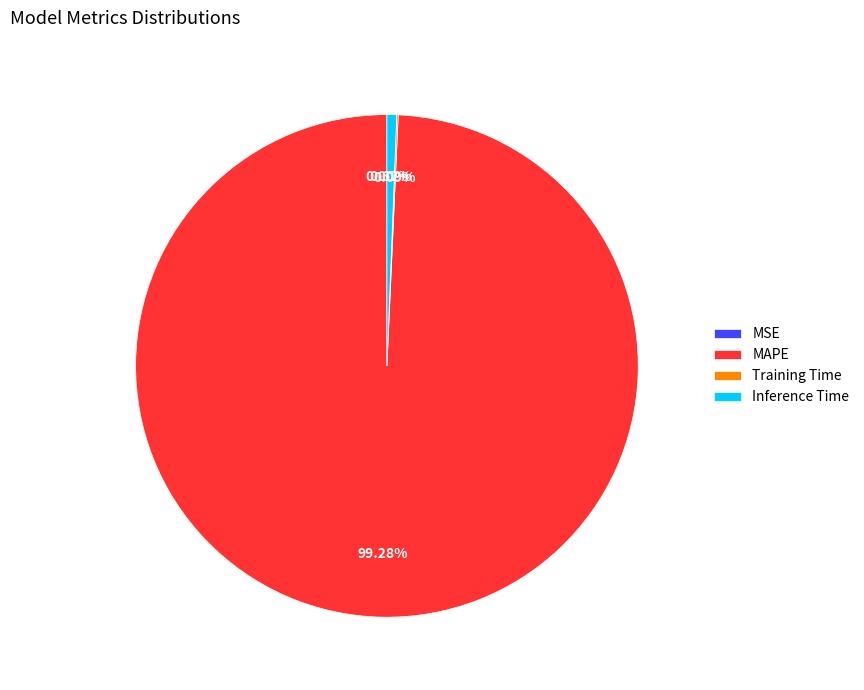

Is there a majority slice in this chart?

Yes